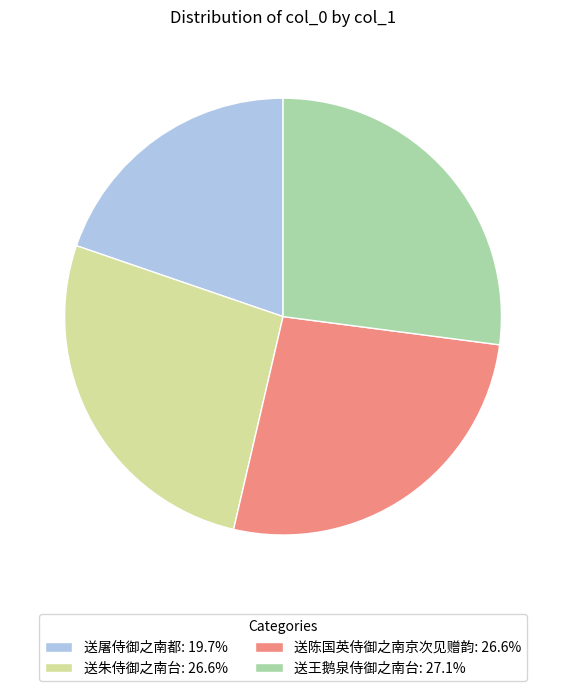

Approximately how many times larger is the value at 送王鹅泉侍御之南台 compared to 送陈国英侍御之南京次见赠韵?

1.0